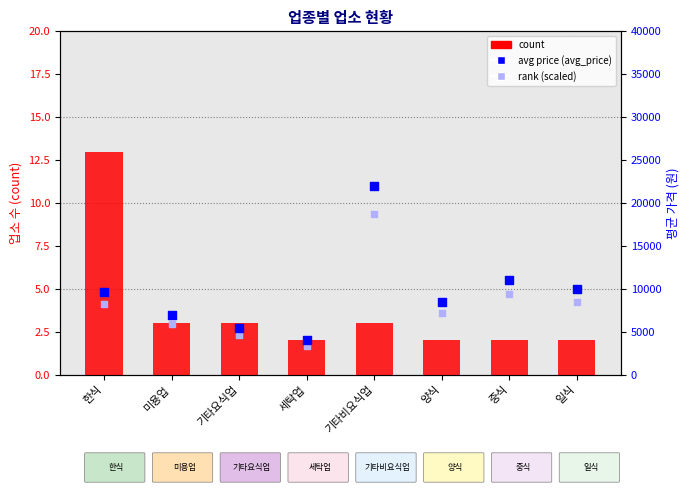

At how many categories does at least one series exceed 18002?

1